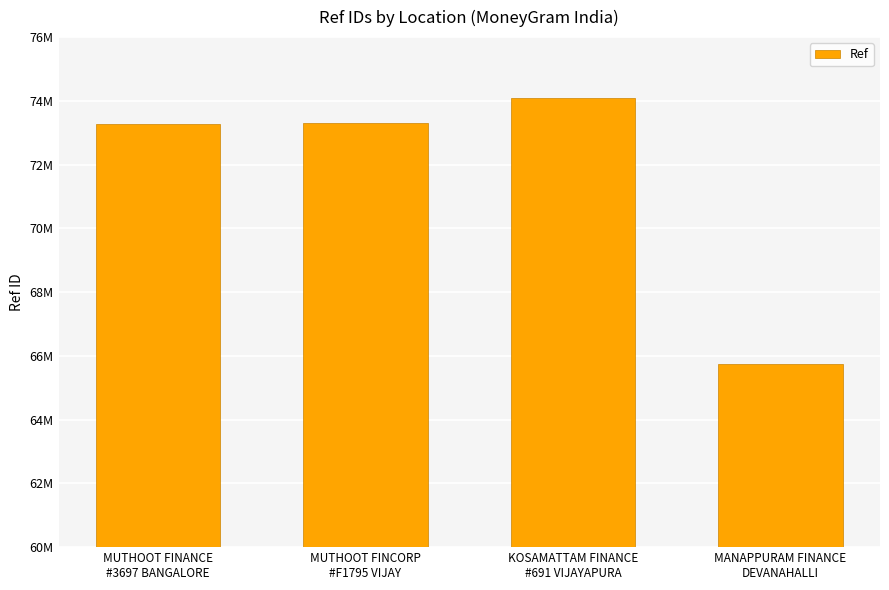

At which category does the chart reach its peak across all series?

KOSAMATTAM FINANCE
#691 VIJAYAPURA